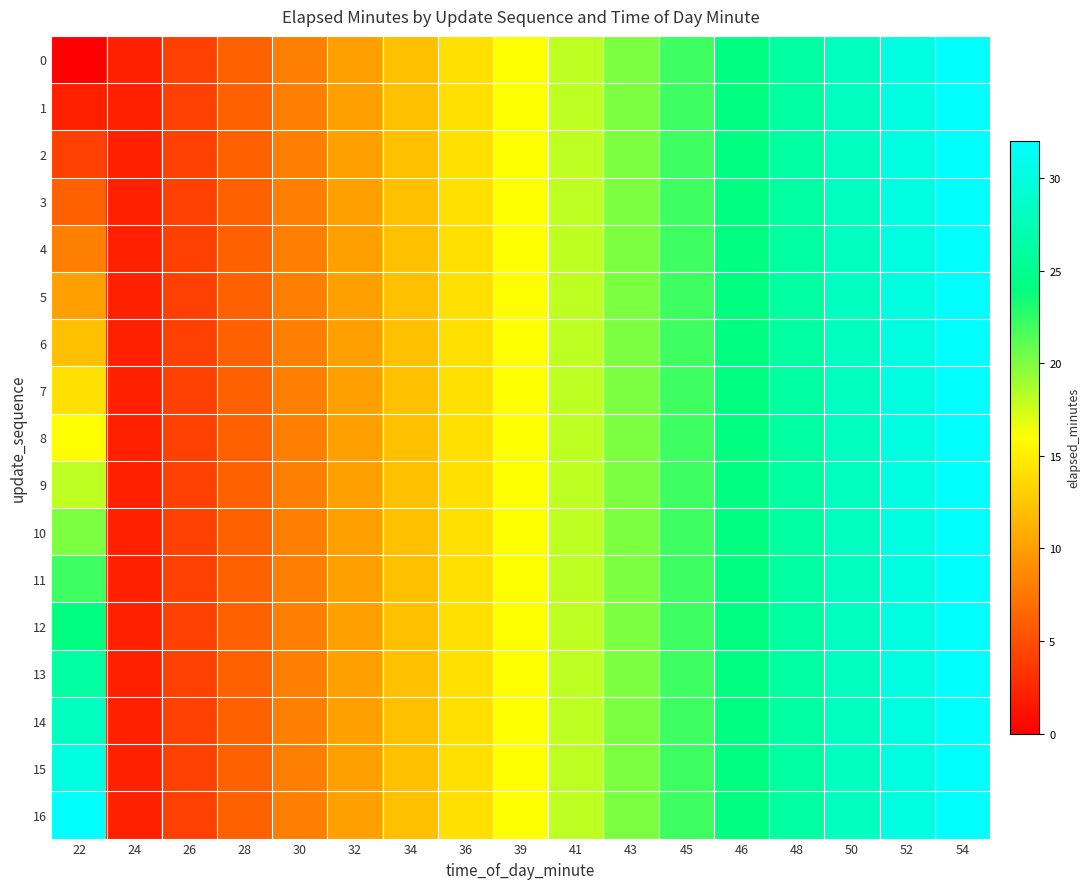

What is the total value across all series at 39?

272